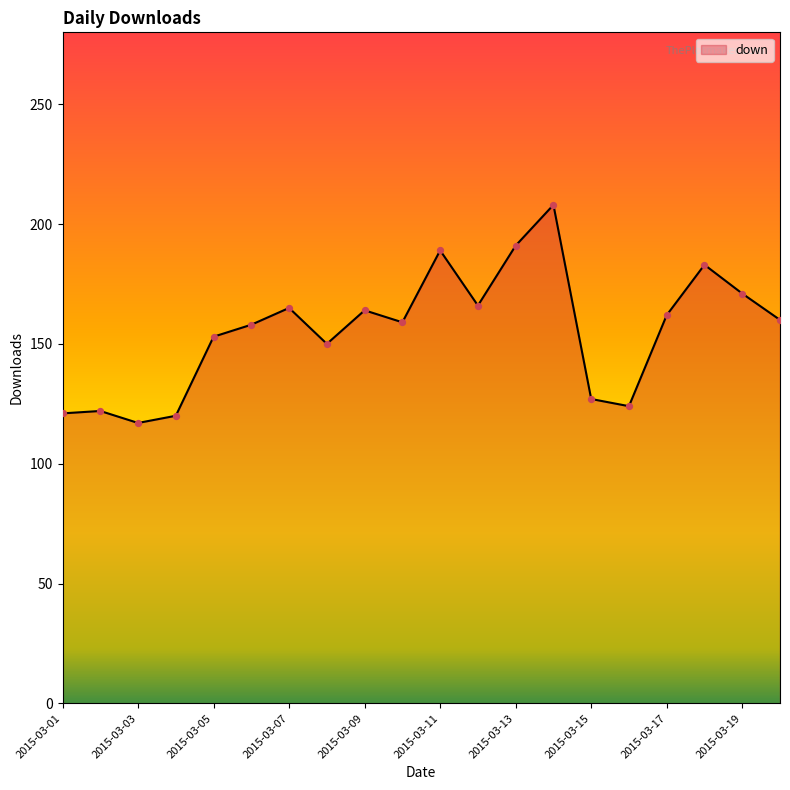

What is the minimum value shown in the chart?

117